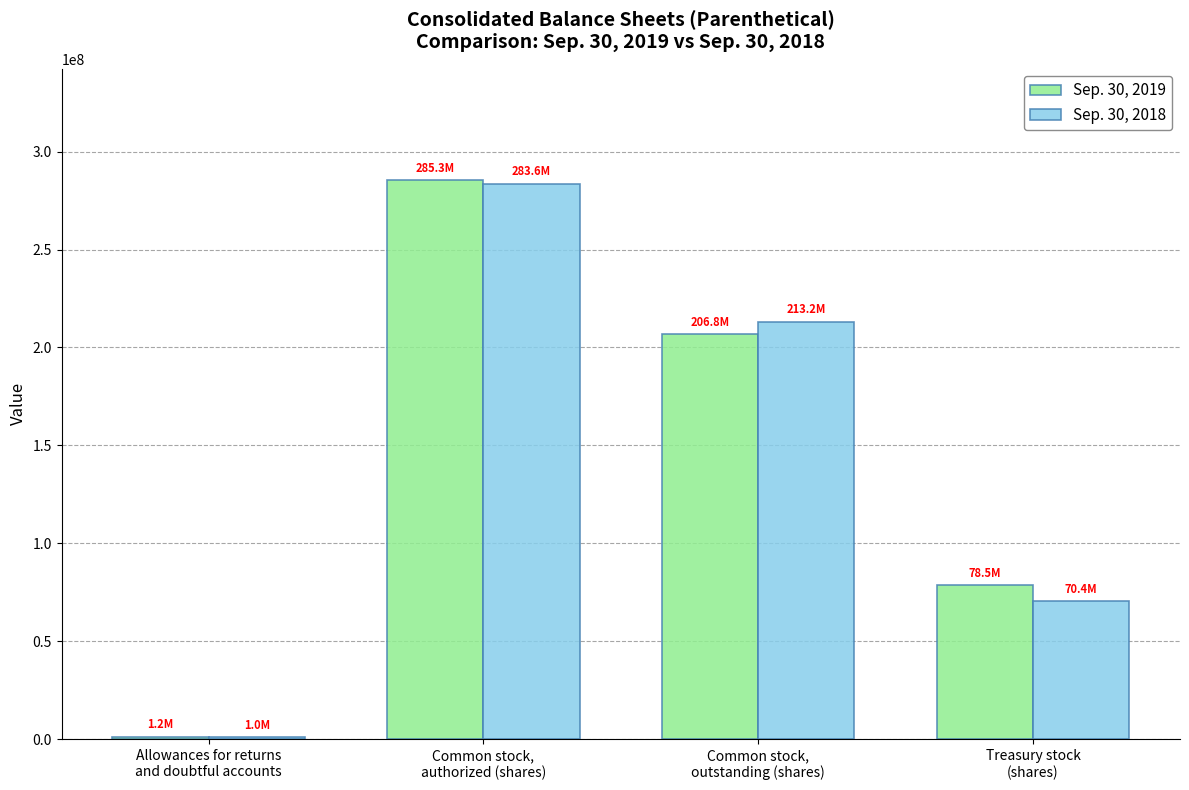

How many groups of bars are there?

4